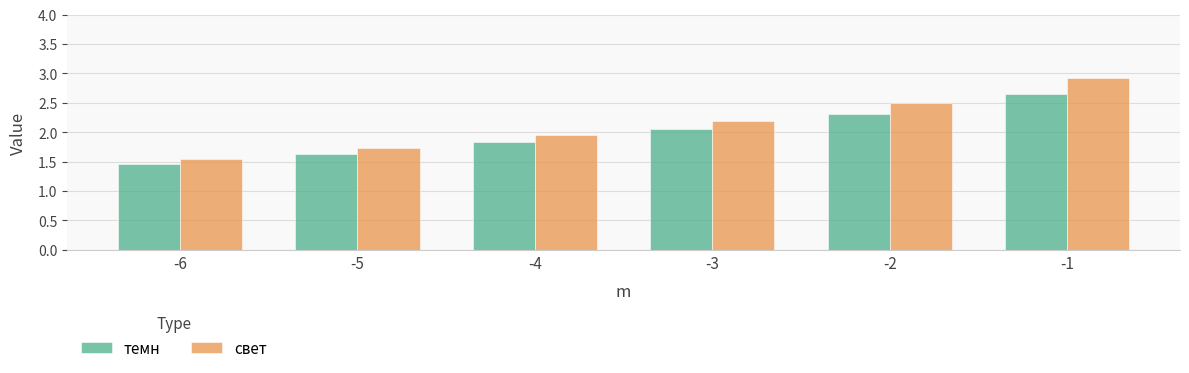

Is it true that темн equals 2.7 at -5?

False